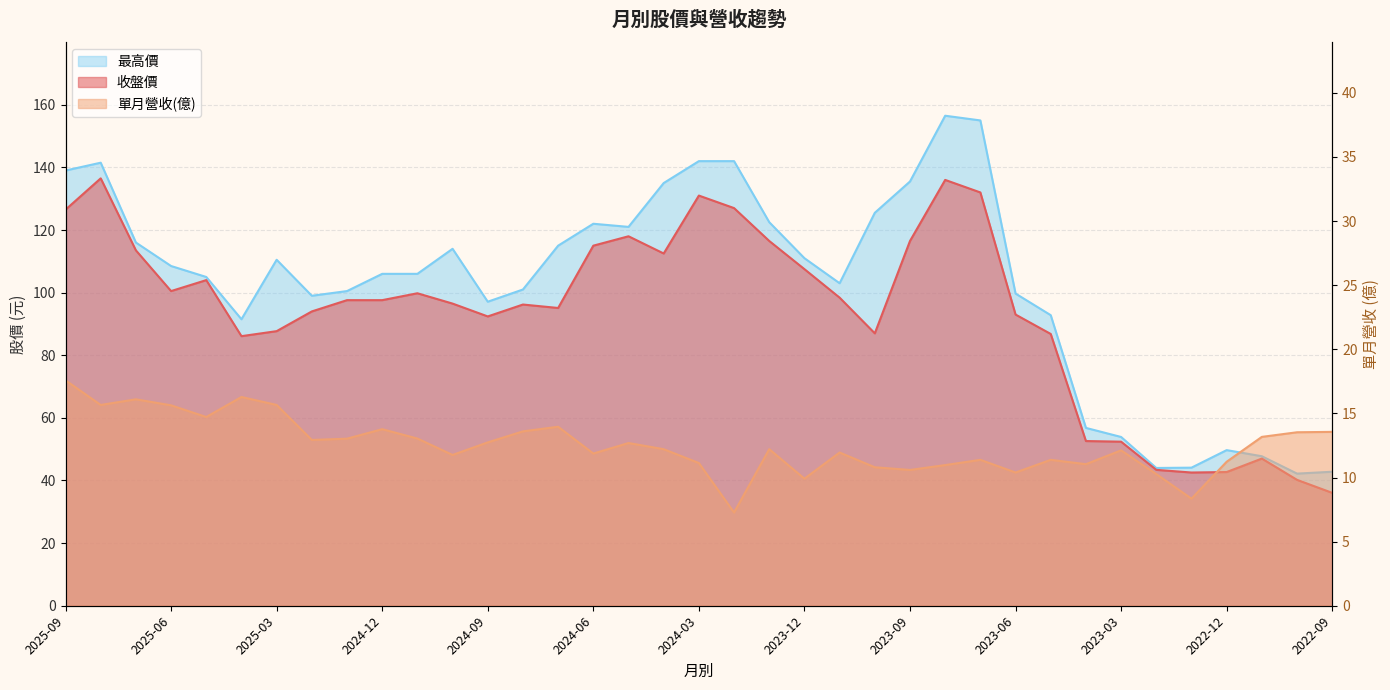

True or false: 收盤價 and 最高價 cross at least once.

False